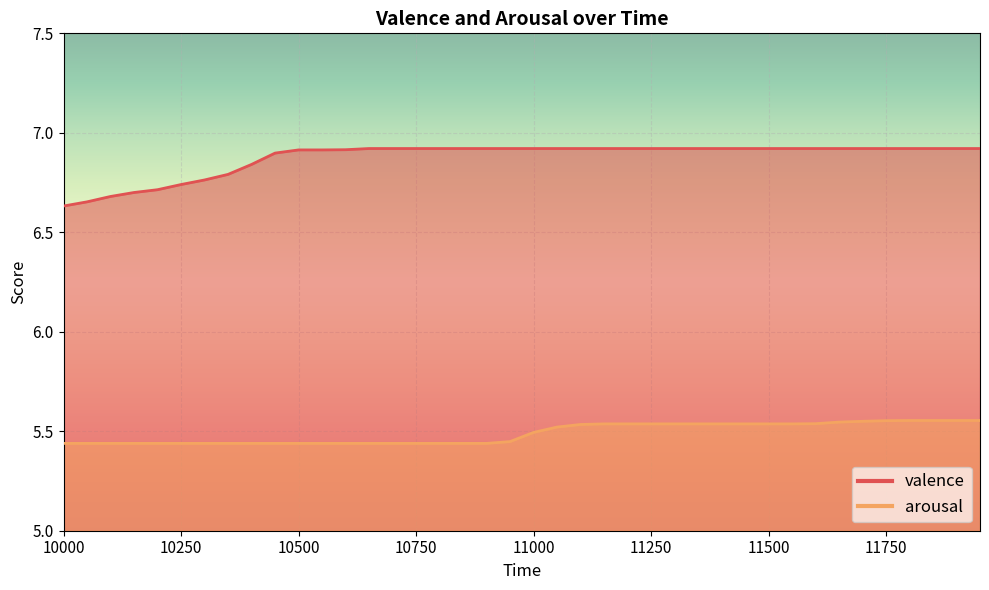

Between 10550 and 11750, which series saw the biggest shift?

arousal